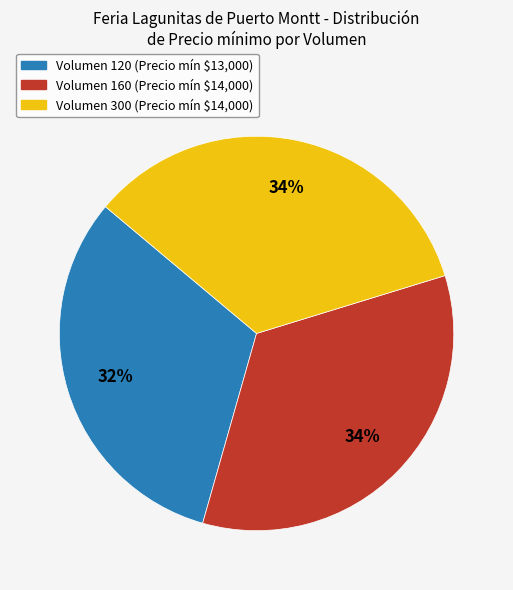

To the nearest percent, what is the average slice percentage?

33%